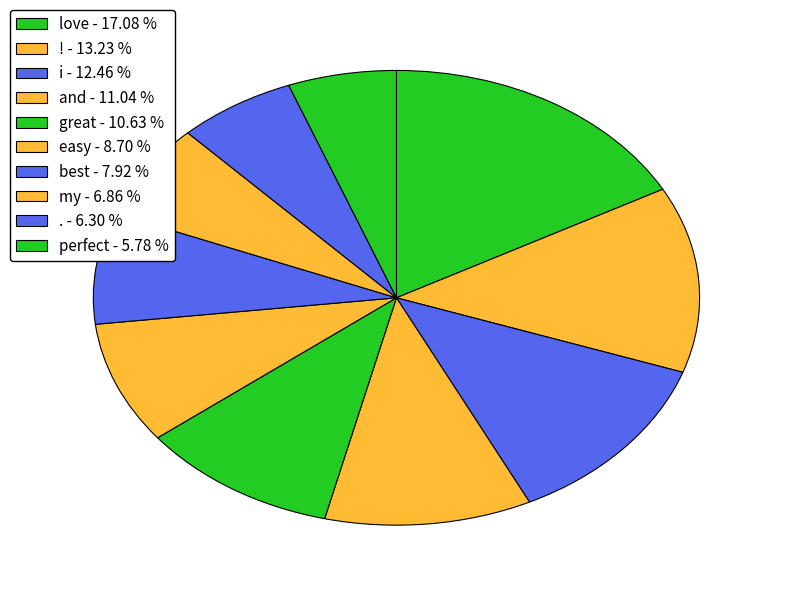

Is there a majority slice in this chart?

No